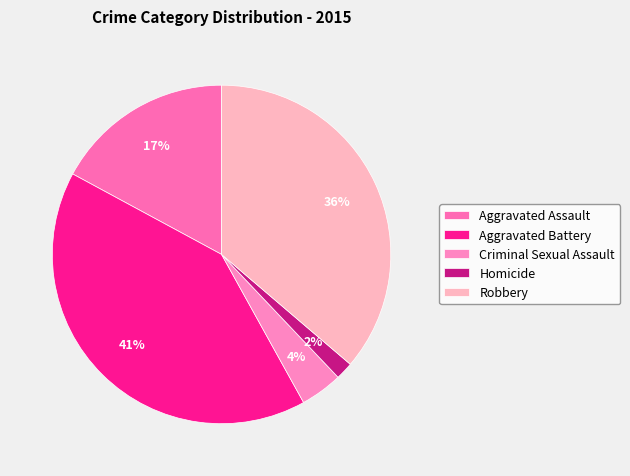

True or false: Criminal Sexual Assault accounts for 4% of the total.

True